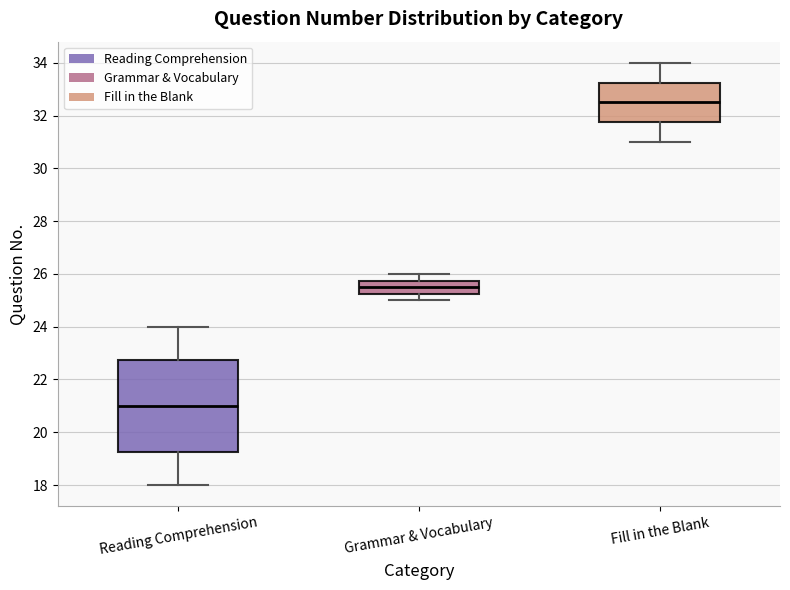

Where is the upper edge of the box for Fill in the Blank on the y-axis? The values are not printed on the chart, so give them approximately, as read against the axis.

33.2